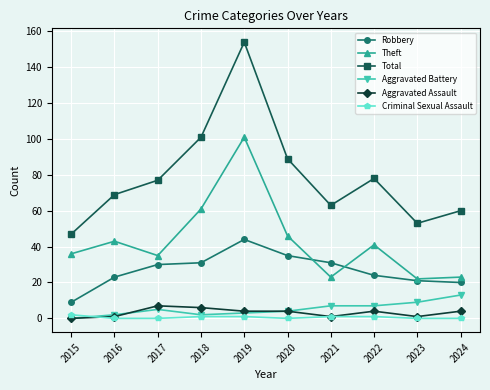

What is the value of the Aggravated Battery point at the 3rd from the left?

5